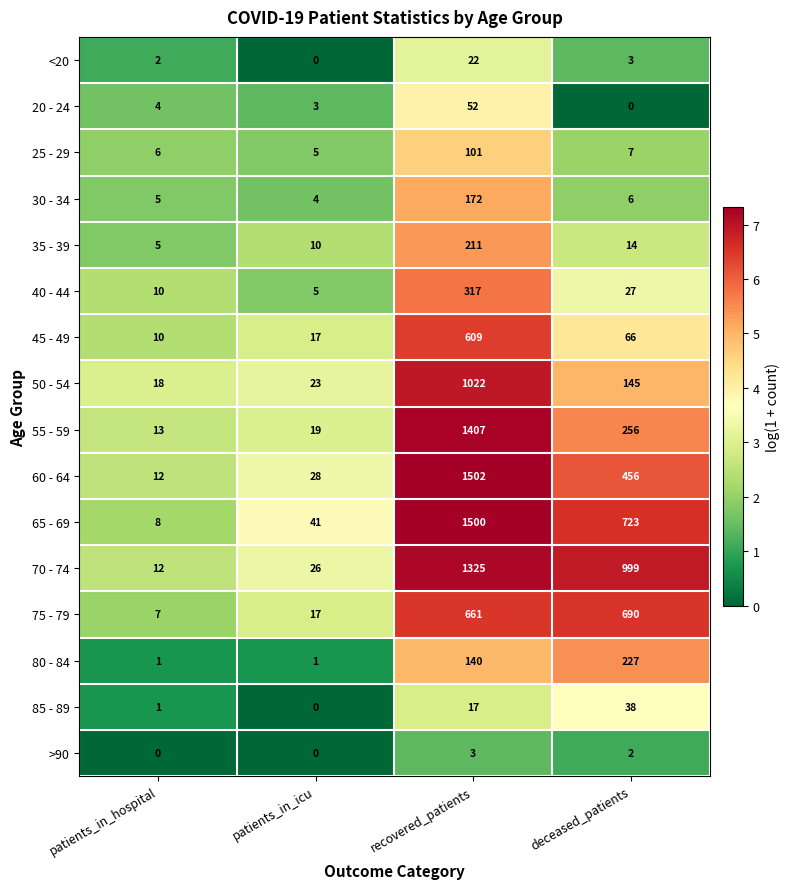

What is the sum of all 45 - 49 values?

702